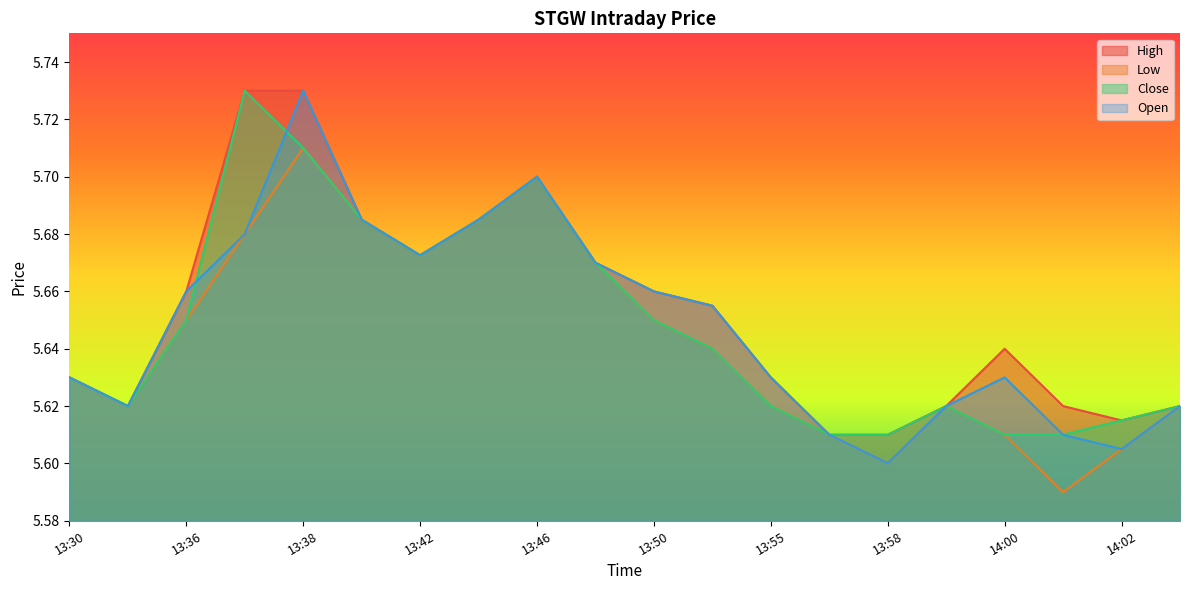

What is the difference between the Close values at 13:31 and 13:41?

0.1